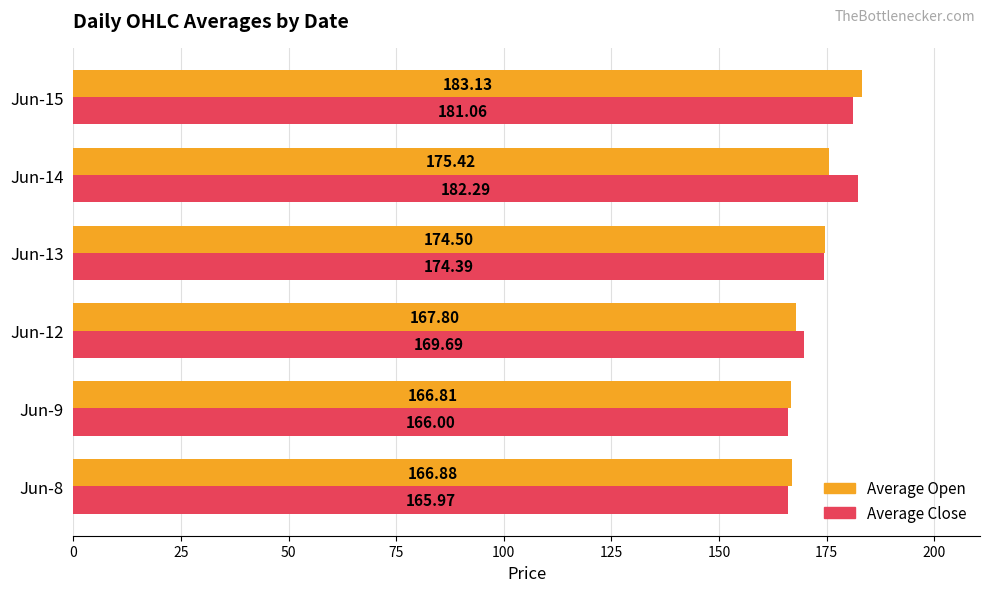

At Jun-8, list the series in order from smallest to largest.

Average Close, Average Open